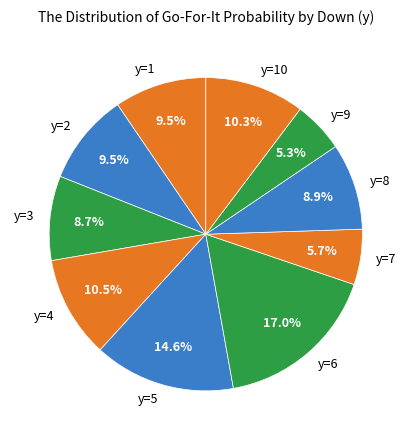

Does y=10 represent more than half of the total?

No